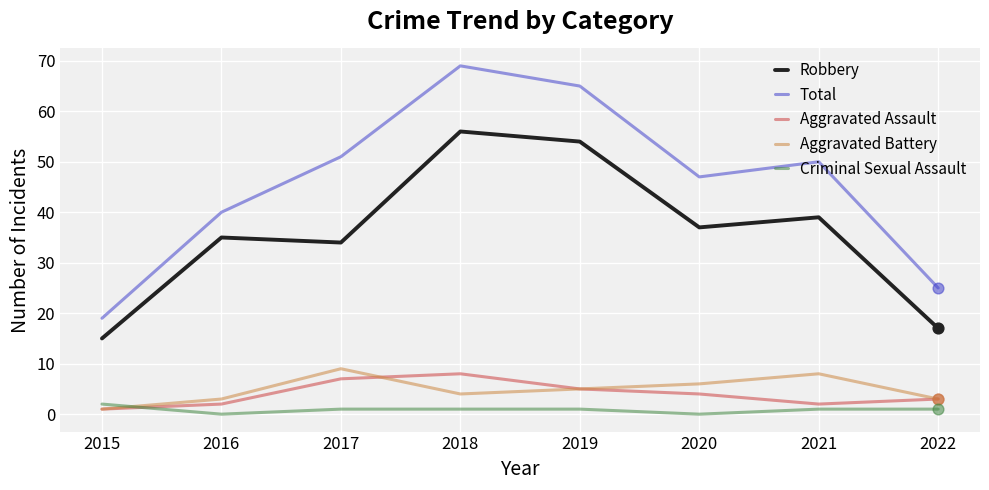

Is the value of Criminal Sexual Assault at 2015 greater than the value of Aggravated Battery at 2015?

Yes